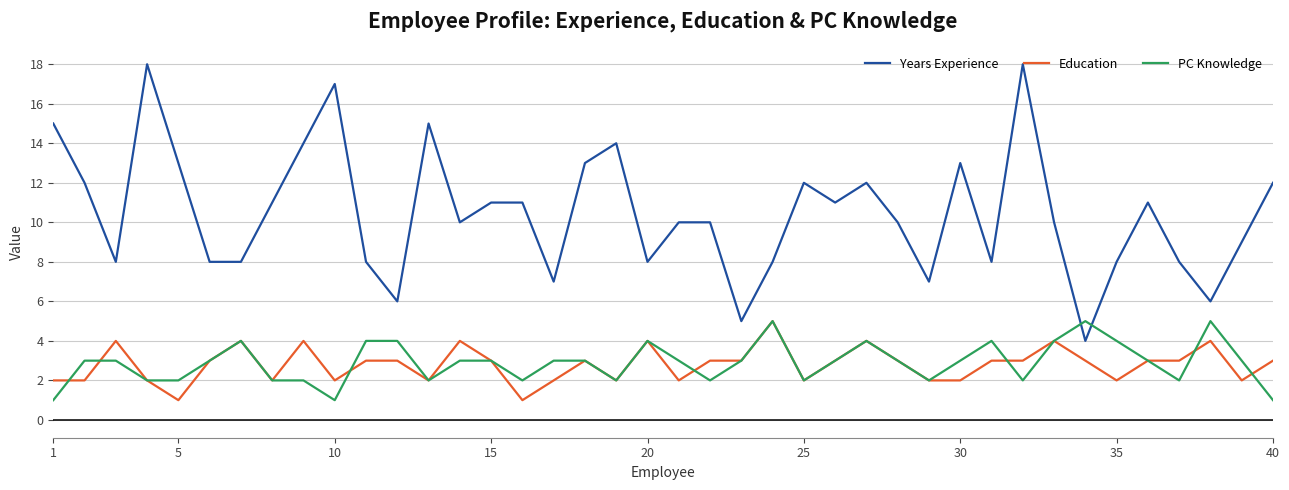

True or false: Years Experience and Education cross at least once.

False